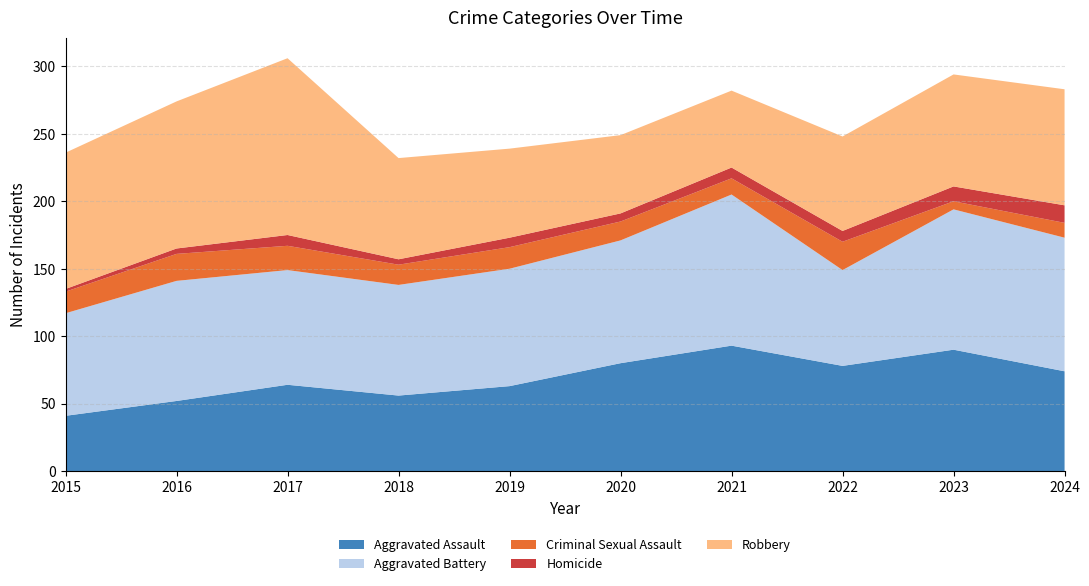

Reading right to left, what are all the values shown in this chart?

Aggravated Assault: 2024=74	2023=90	2022=78	2021=93	2020=80	2019=63	2018=56	2017=64	2016=52	2015=41
Aggravated Battery: 2024=99	2023=104	2022=71	2021=112	2020=91	2019=87	2018=82	2017=85	2016=89	2015=76
Criminal Sexual Assault: 2024=11	2023=6	2022=21	2021=12	2020=14	2019=16	2018=15	2017=18	2016=20	2015=16
Homicide: 2024=13	2023=11	2022=8	2021=8	2020=6	2019=7	2018=4	2017=8	2016=4	2015=2
Robbery: 2024=86	2023=83	2022=70	2021=57	2020=58	2019=66	2018=75	2017=131	2016=109	2015=101